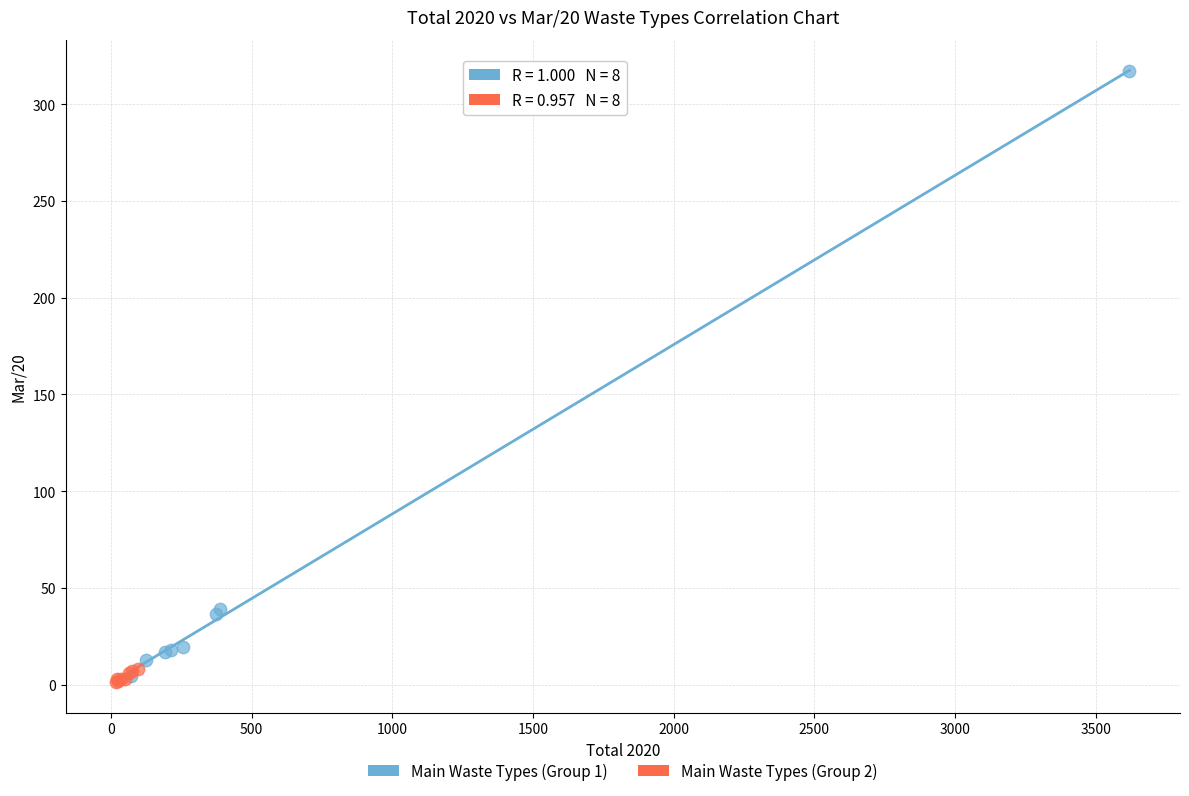

Which series has the widest spread of Y values?

Main Waste Types (Group 1)